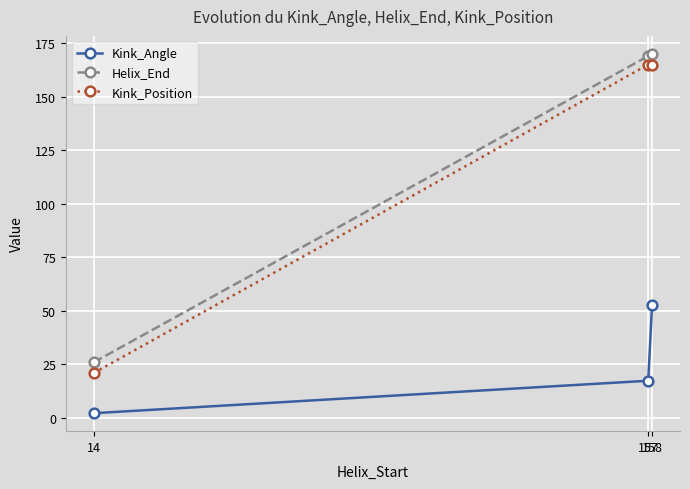

How many data points does each series have?

3